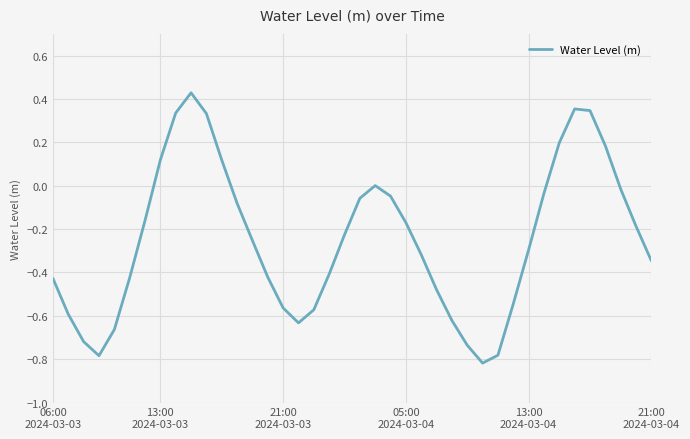

What is the difference between the maximum and minimum values?

1.2